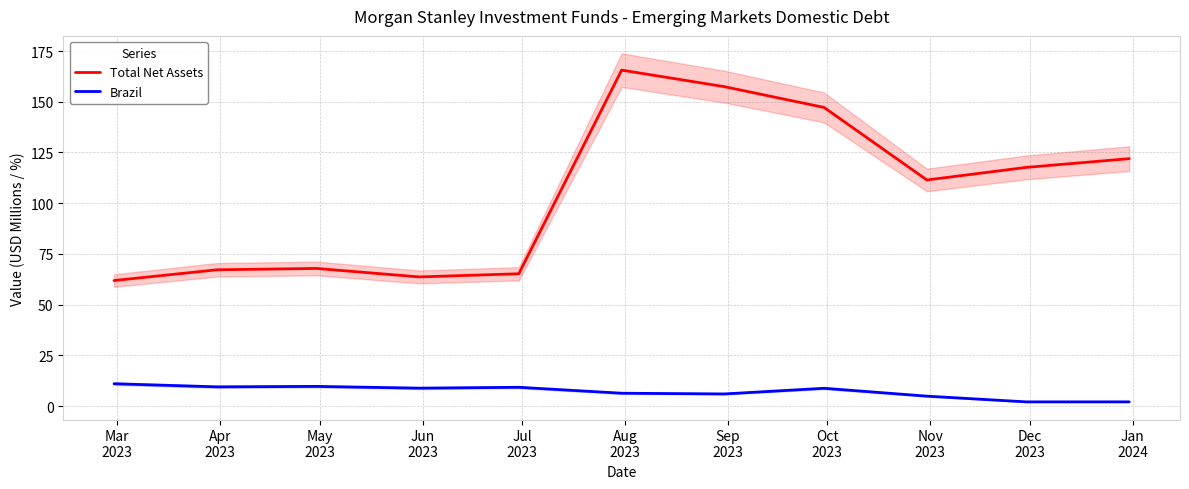

What is the difference between the maximum and minimum values in the Brazil series?

9.0